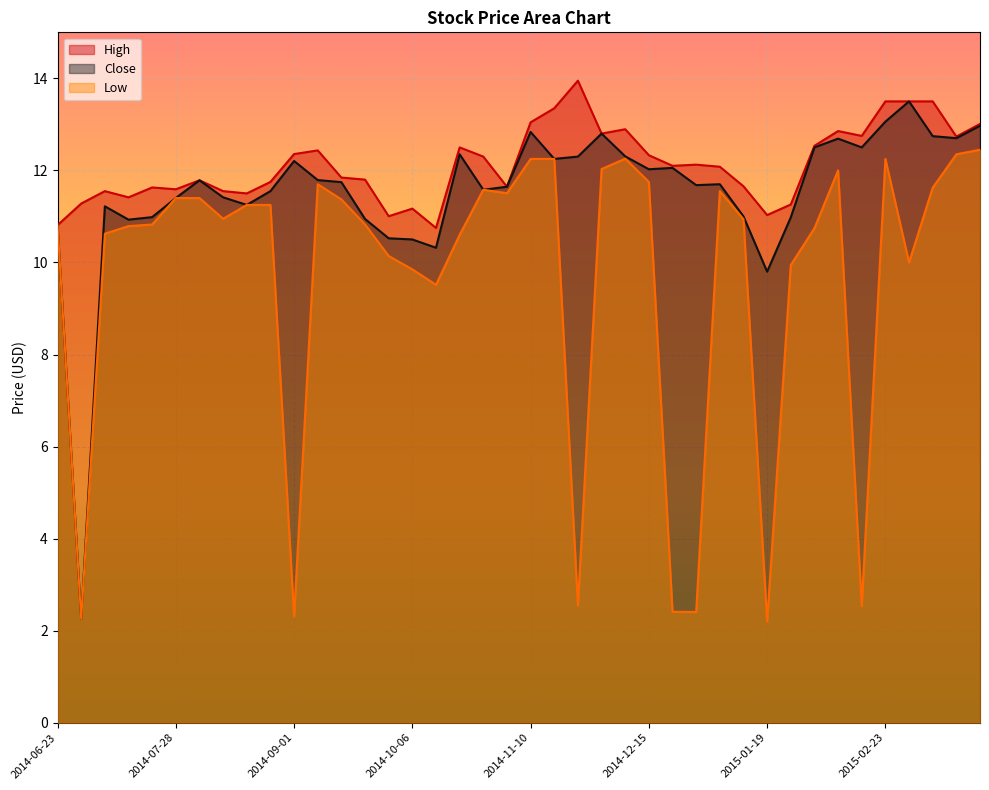

What is the sum of the Low values at 2015-02-09 and 2014-12-29?

14.4